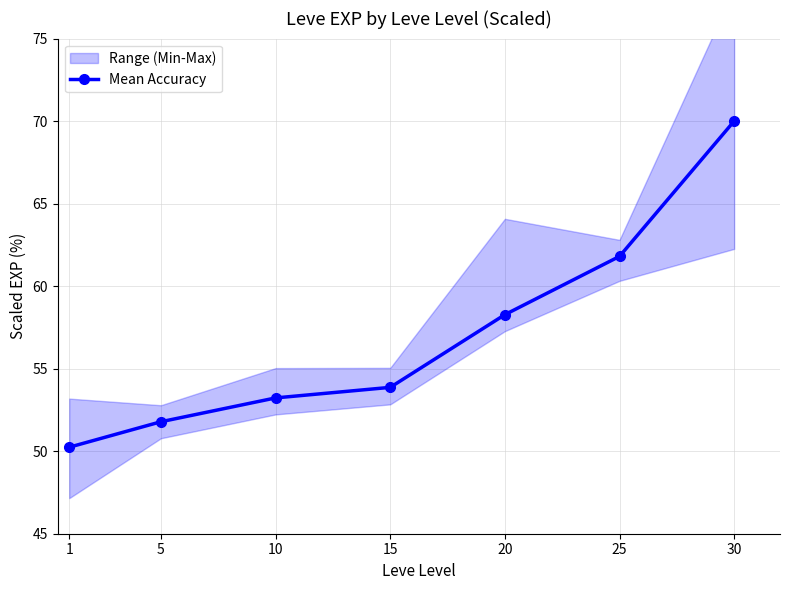

What is the ratio of the value at 20 to the value at 30?

0.8